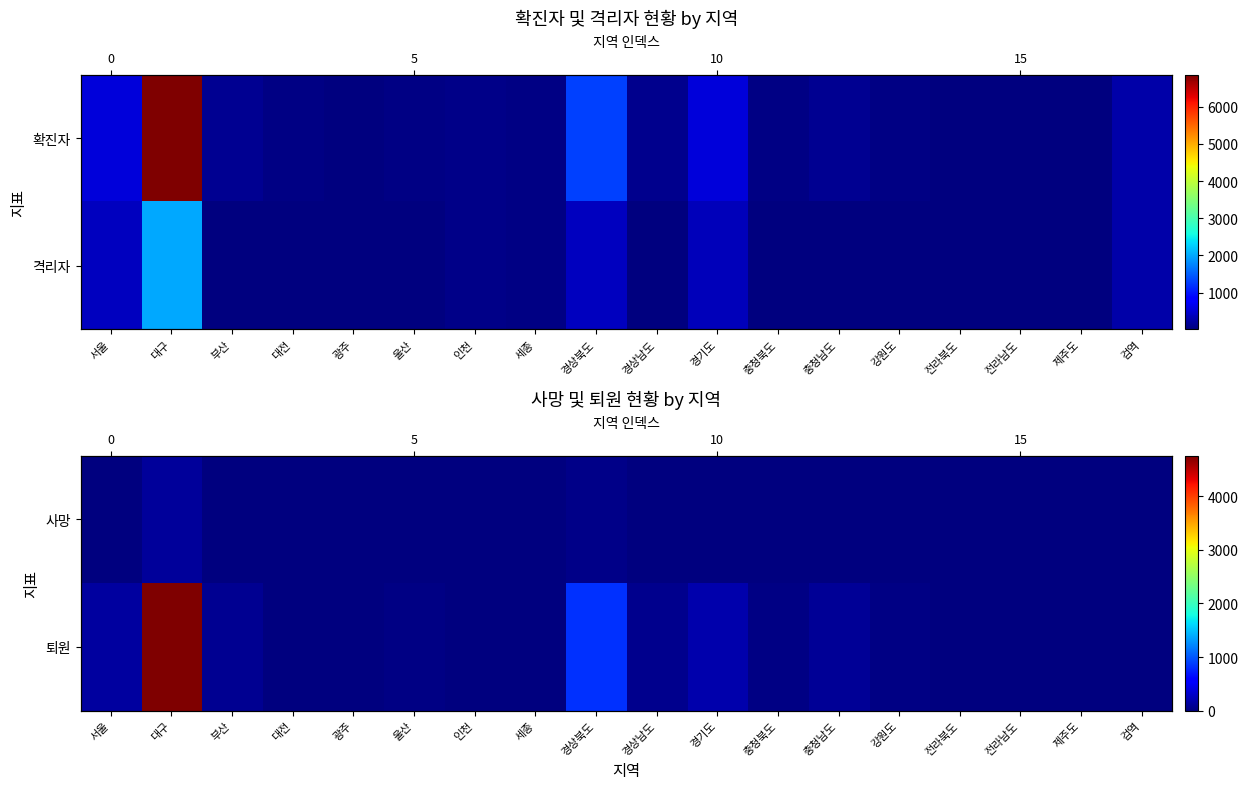

At which label does 퇴원 first exceed 27?

서울